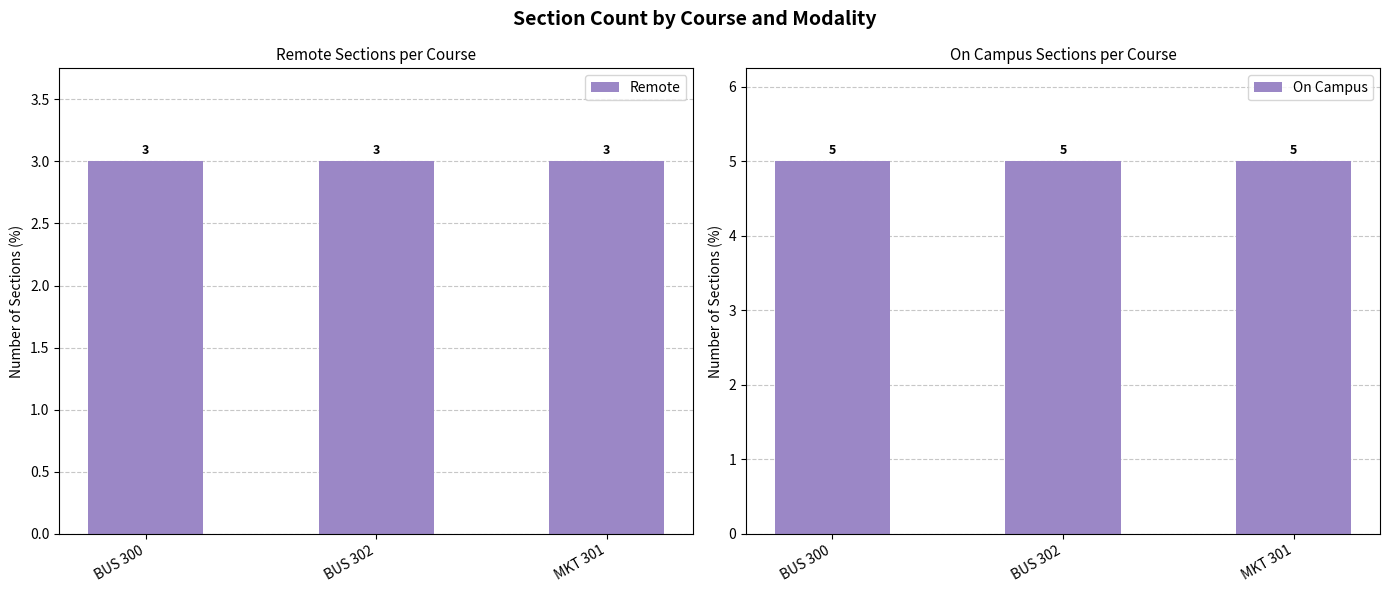

List the labels in order of Remote value, largest first.

BUS 300, BUS 302, MKT 301